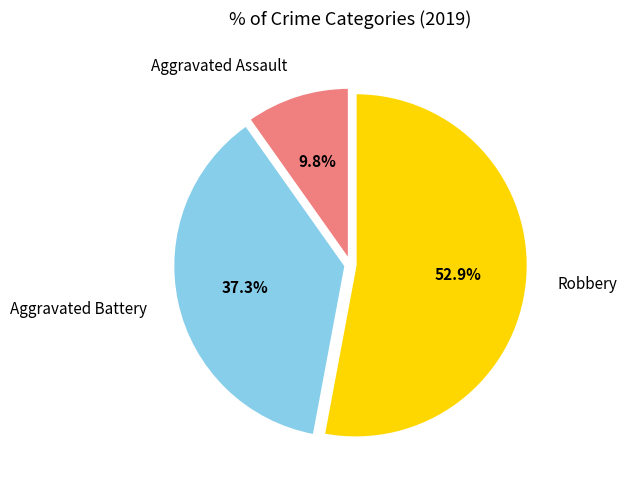

Which category has the smallest portion of the pie?

Aggravated Assault